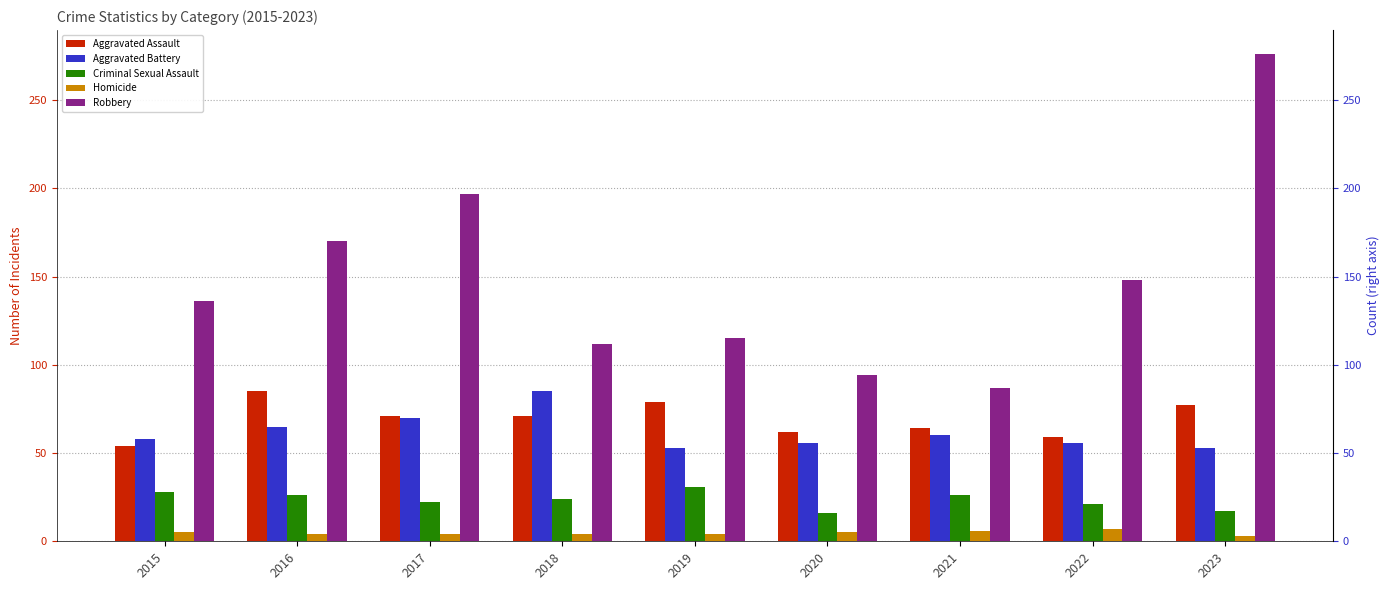

At which category does the chart reach its peak across all series?

2023